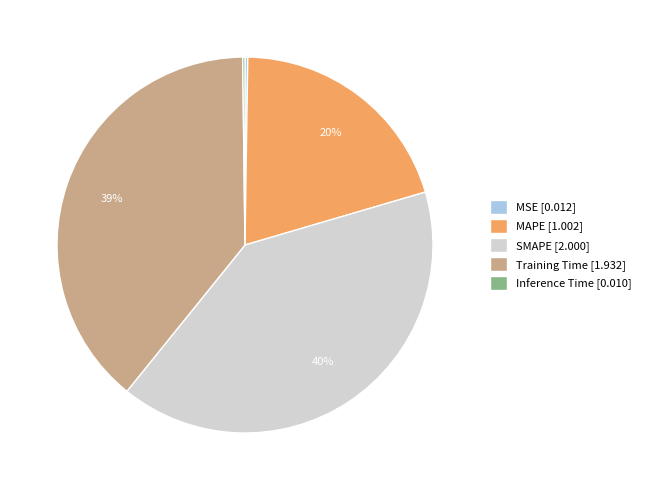

Which slice is the largest?

SMAPE